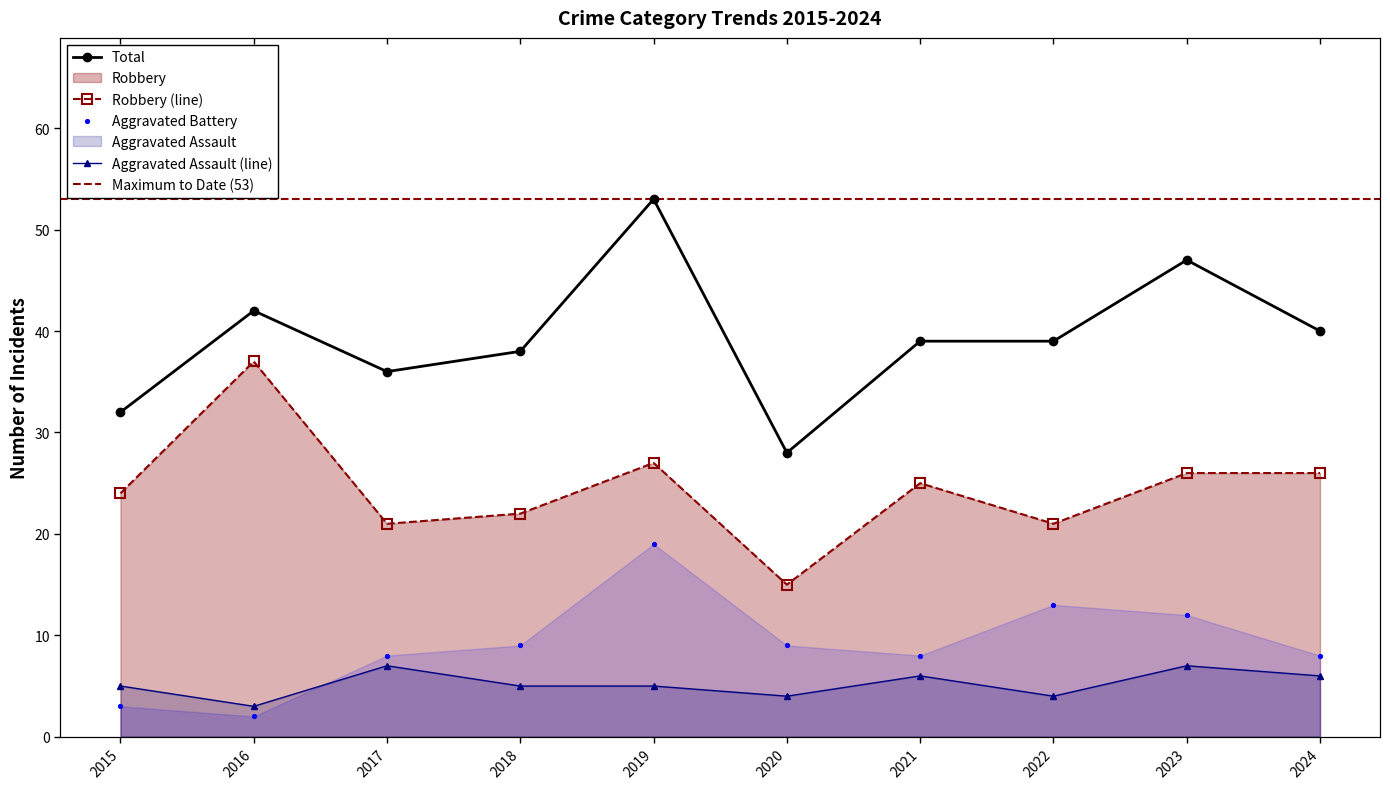

Is the value of Total at 2020 greater than the value of Aggravated Assault at 2015?

Yes